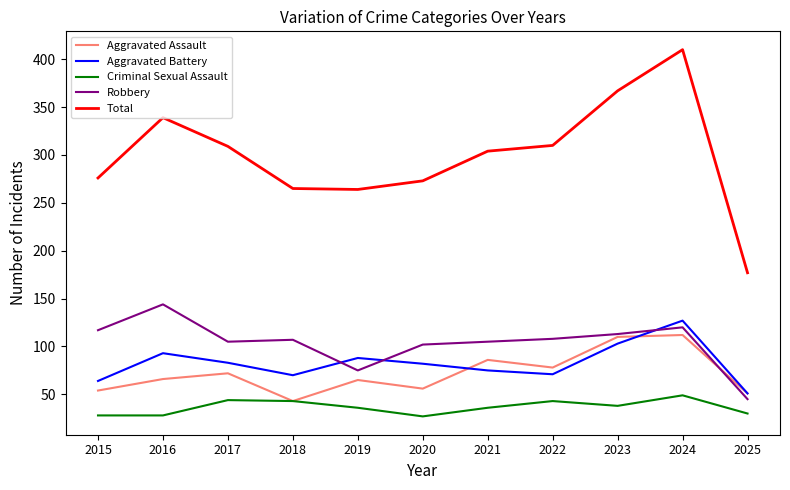

Which series has the widest spread of values?

Total